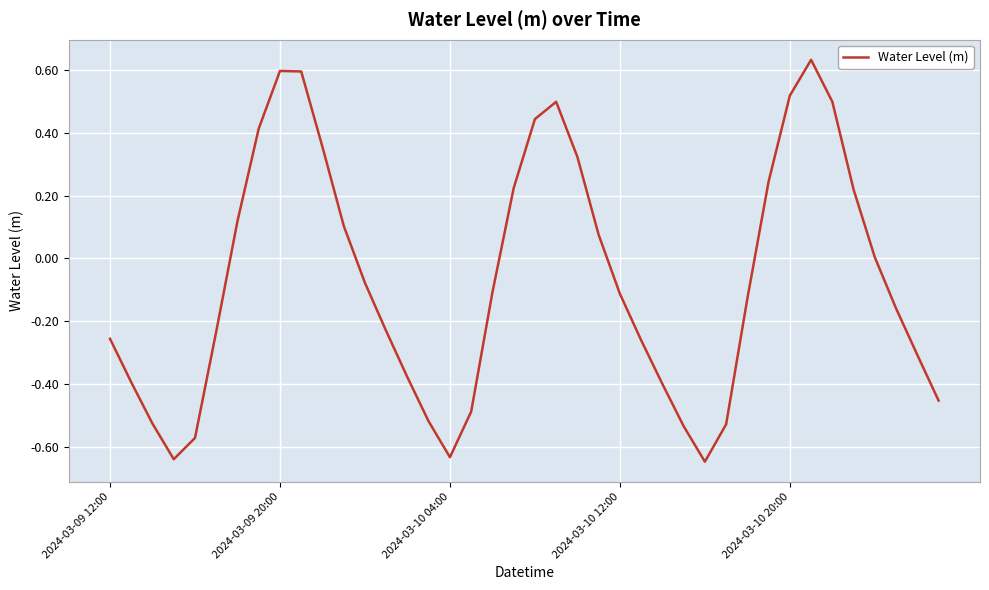

What is the value of the 20th point from the left?

0.2